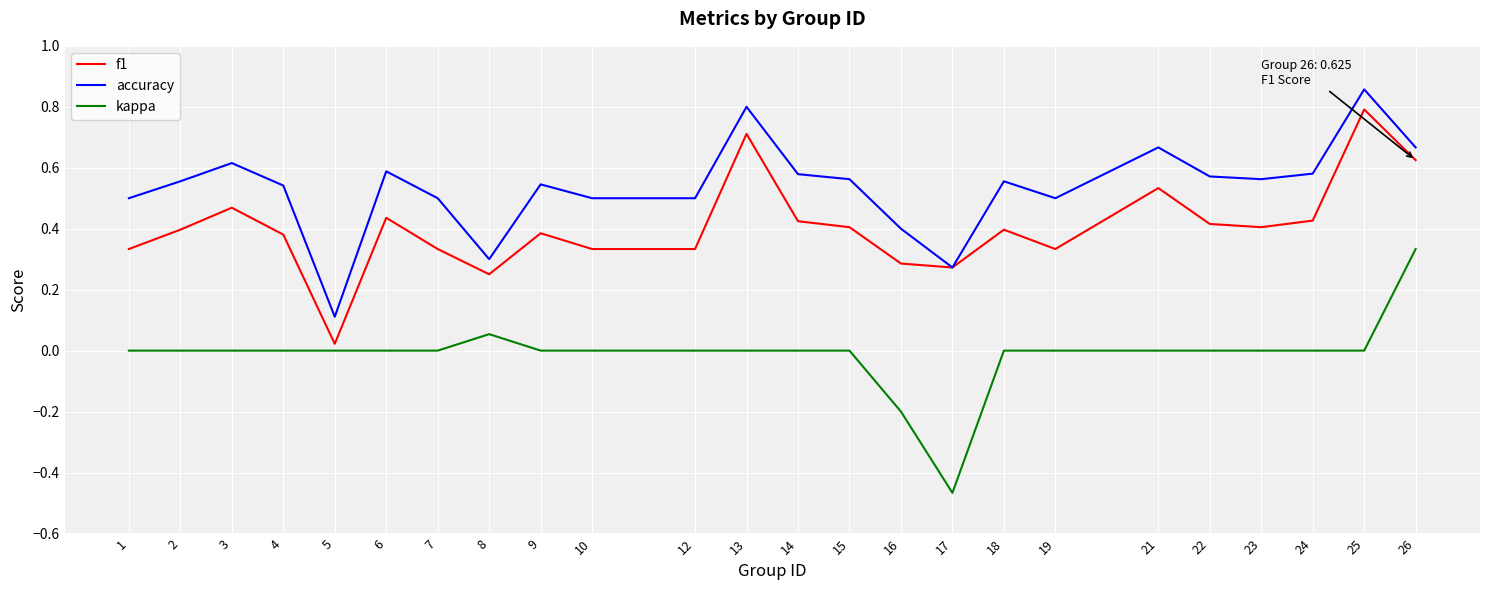

Does the chart have visible grid lines?

Yes